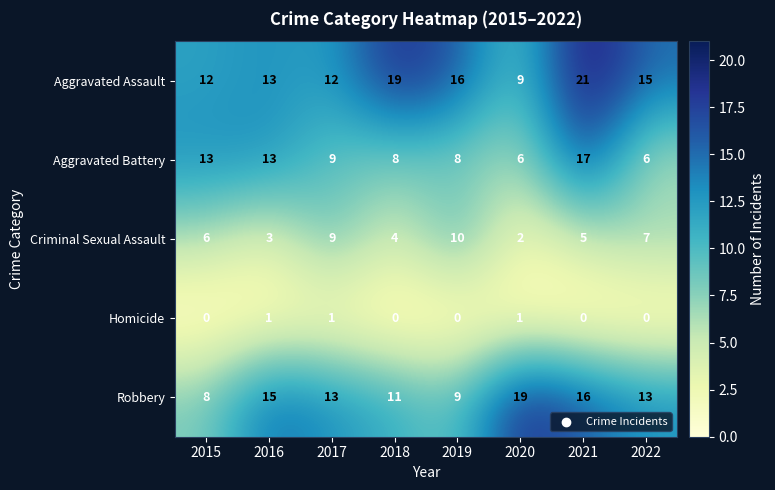

What is the difference between the maximum and second lowest values in the Robbery series?

10